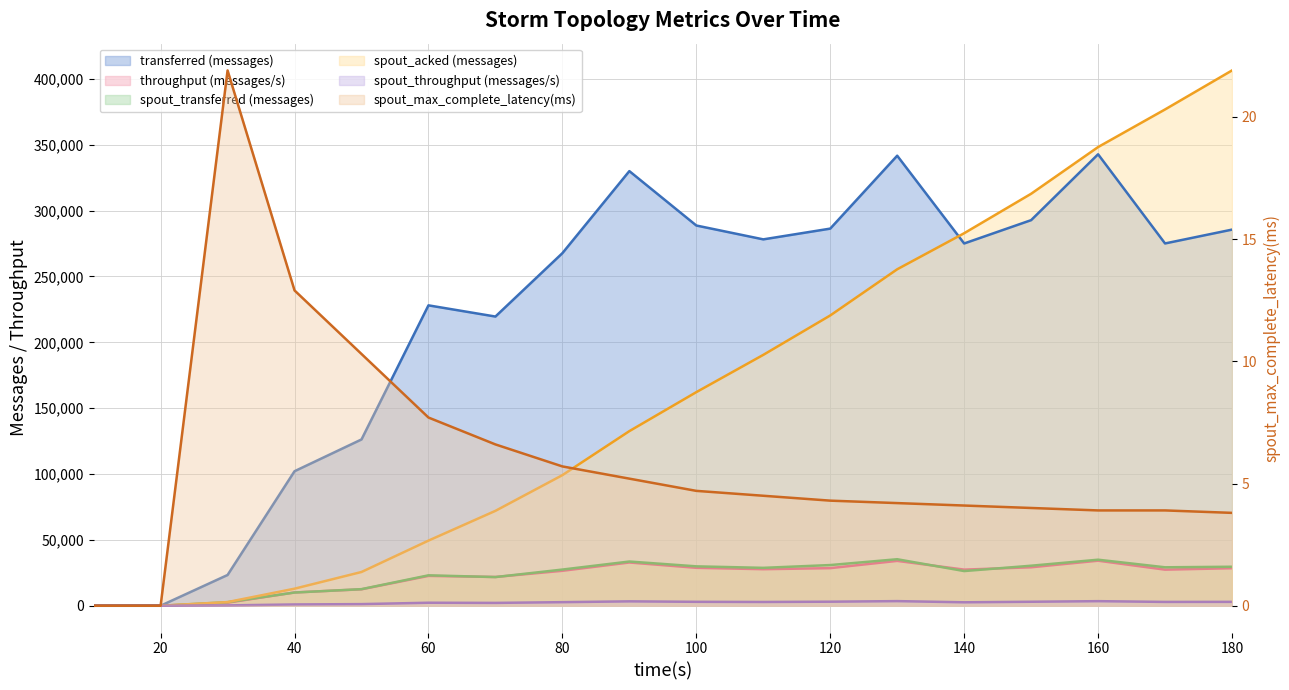

List the series in order of their peak value, lowest first.

spout_max_complete_latency(ms), spout_throughput (messages/s), throughput (messages/s), spout_transferred (messages), transferred (messages), spout_acked (messages)